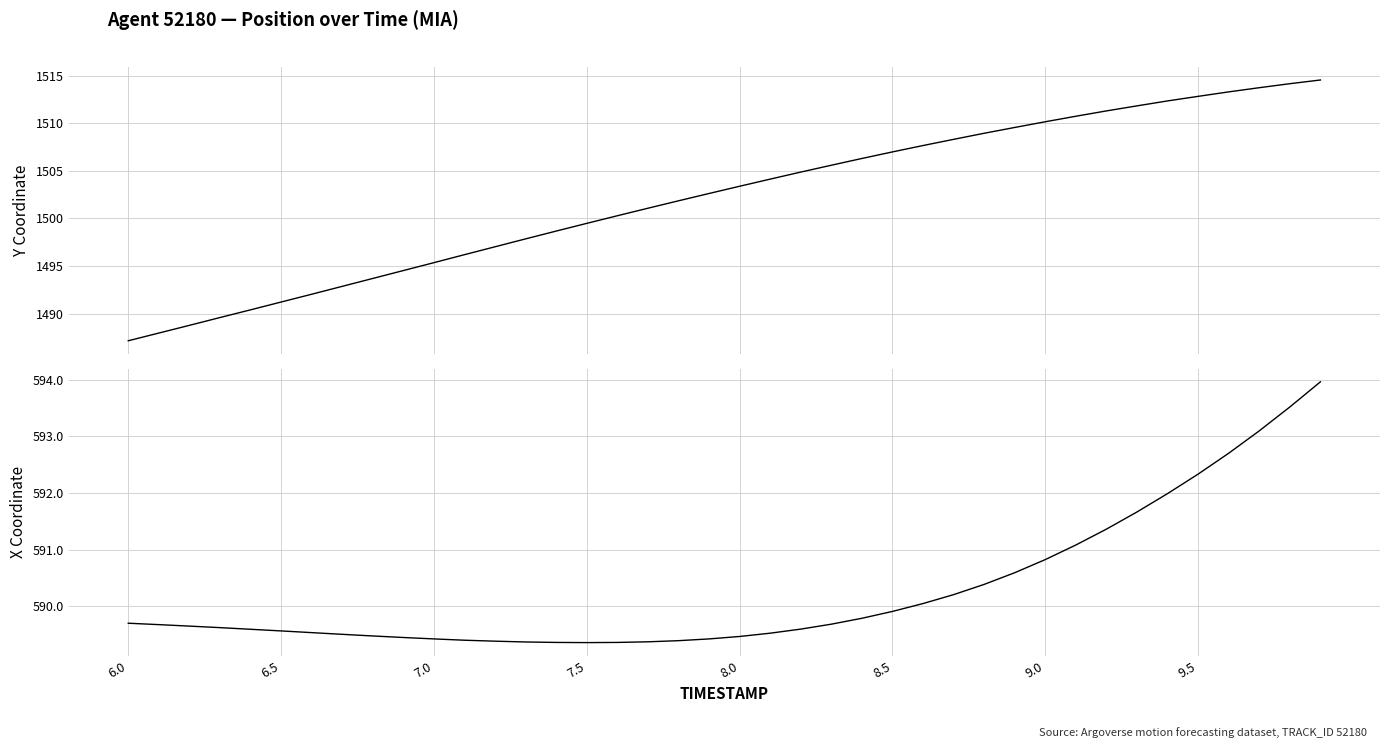

The X series shows 249.2 at 8. True or false?

False